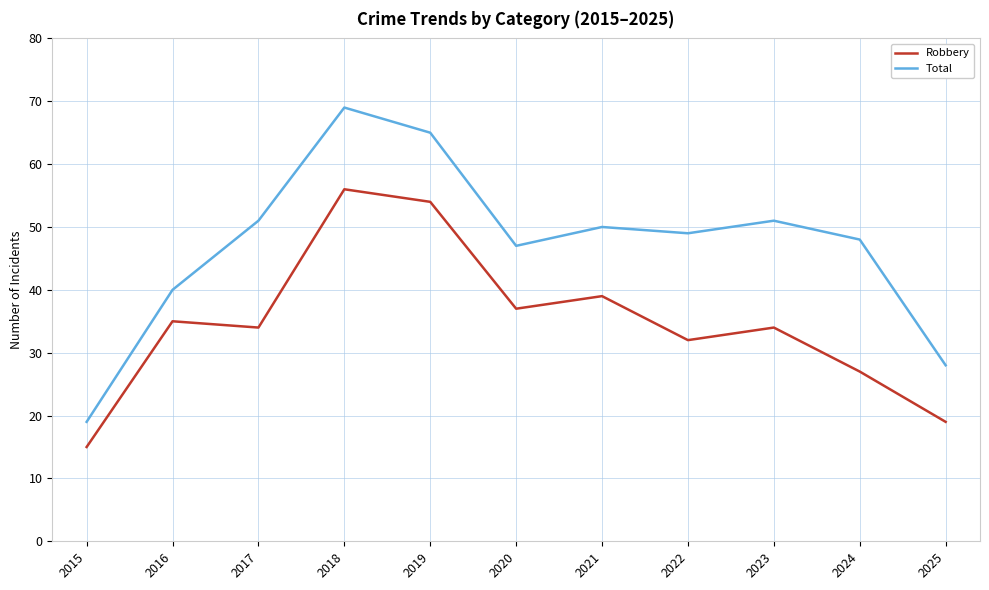

What is the spread (max minus min) of values at 2016?

5